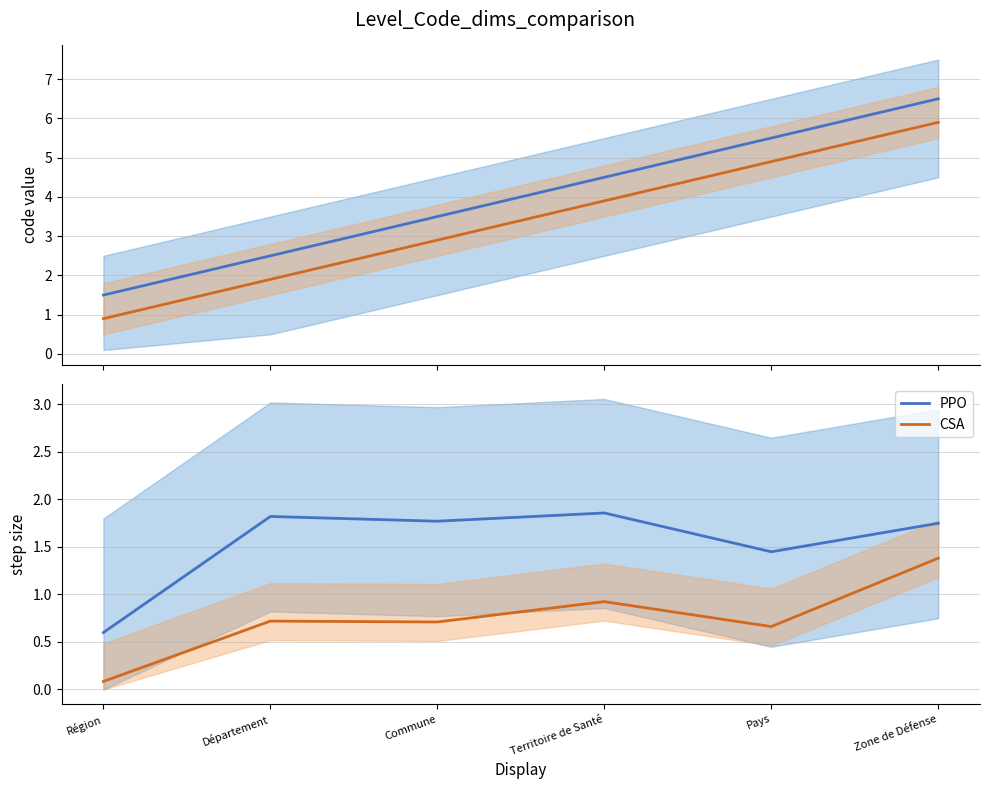

What position from the left is Zone de Défense?

6